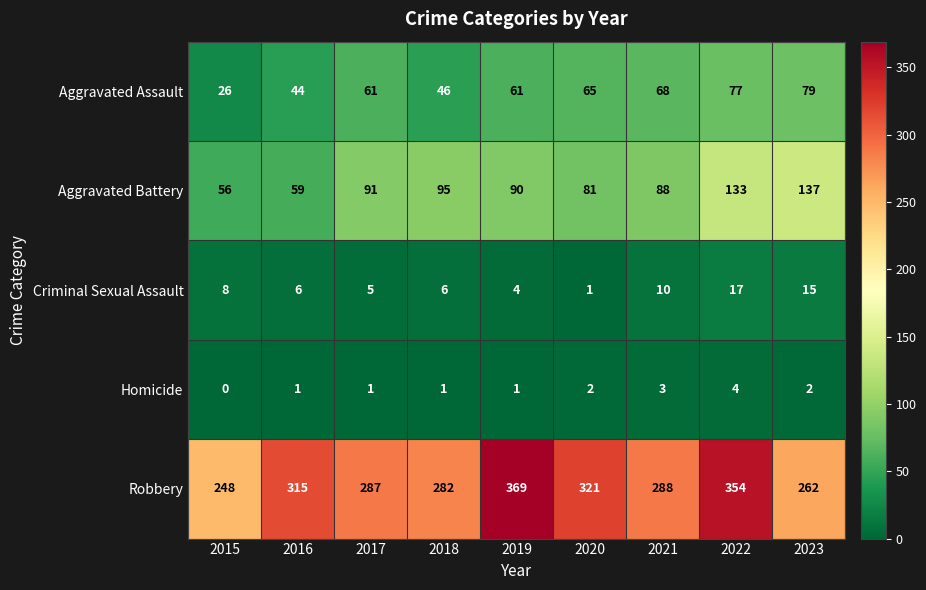

What is the sum of all Robbery values?

2726